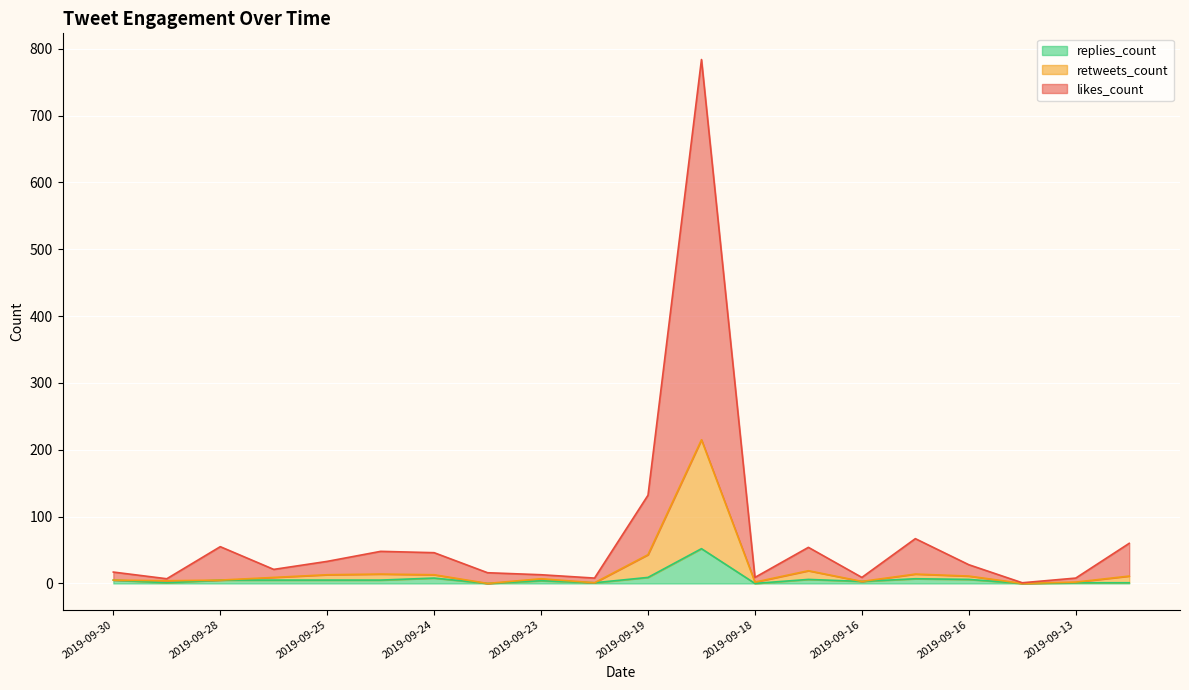

Reading right to left, extract all data points from this chart.

likes_count: 49	6	1	17	53	6	35	7	569	89	7	6	16	33	34	20	12	50	3	12
retweets_count: 10	1	0	5	7	0	13	2	163	34	0	3	0	5	9	8	4	0	3	0
replies_count: 1	1	0	6	7	3	6	0	52	9	1	4	0	8	5	5	5	5	1	5